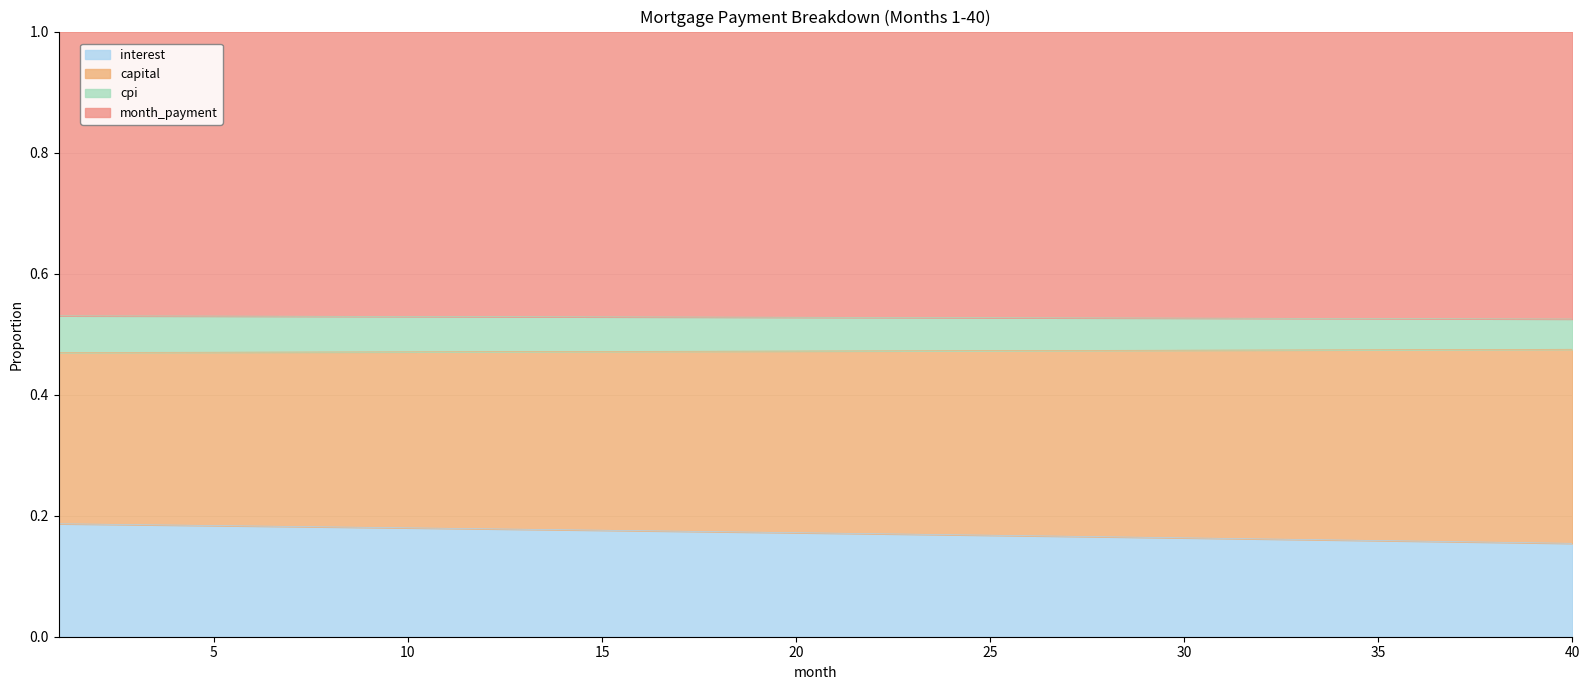

True or false: interest has a value of 0.3 at 40.

False